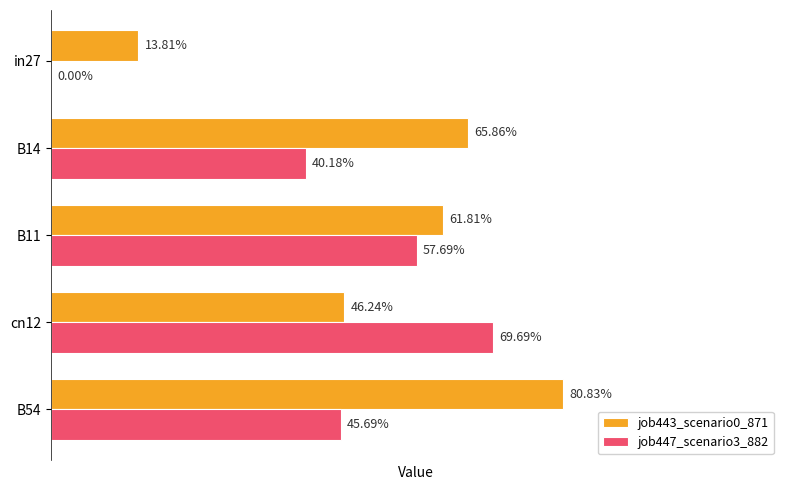

What are all the series names shown in the legend?

job443_scenario0_871, job447_scenario3_882